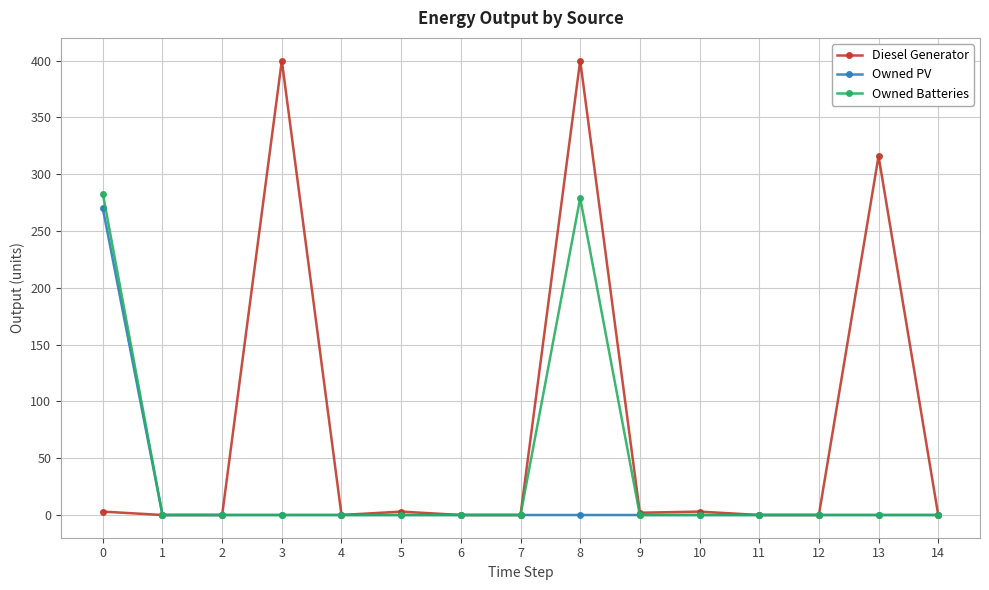

How many distinct data groups are displayed?

3